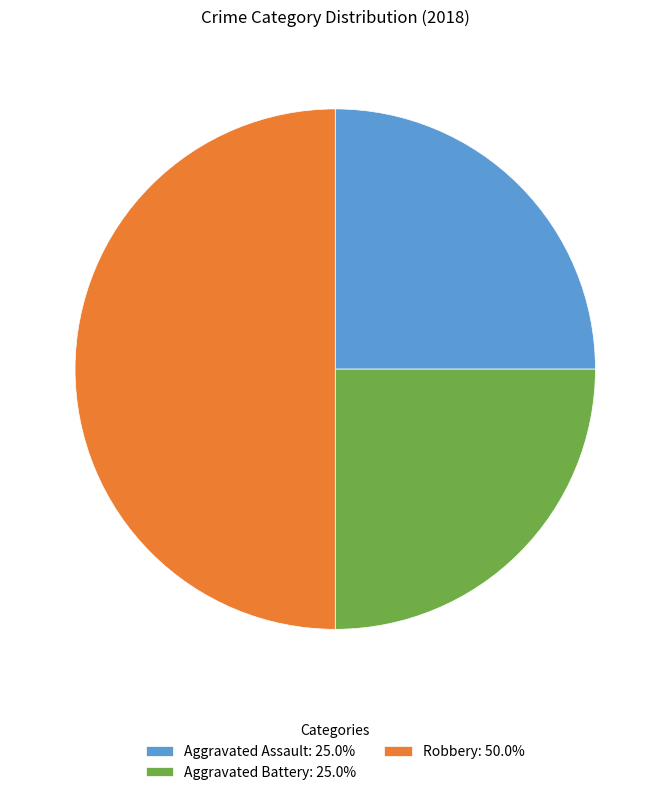

What is the ratio of the value at Aggravated Assault: 25.0% to the value at Aggravated Battery: 25.0%?

1.0